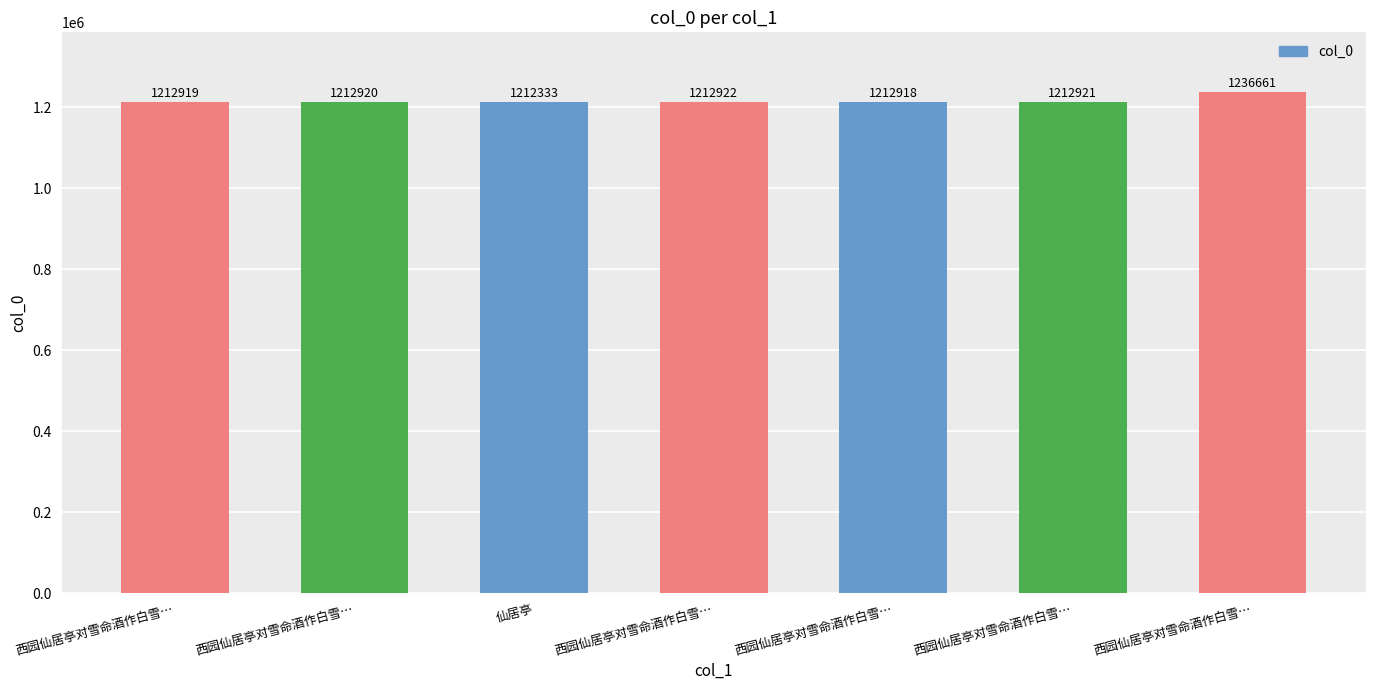

How many bars are there in total?

7